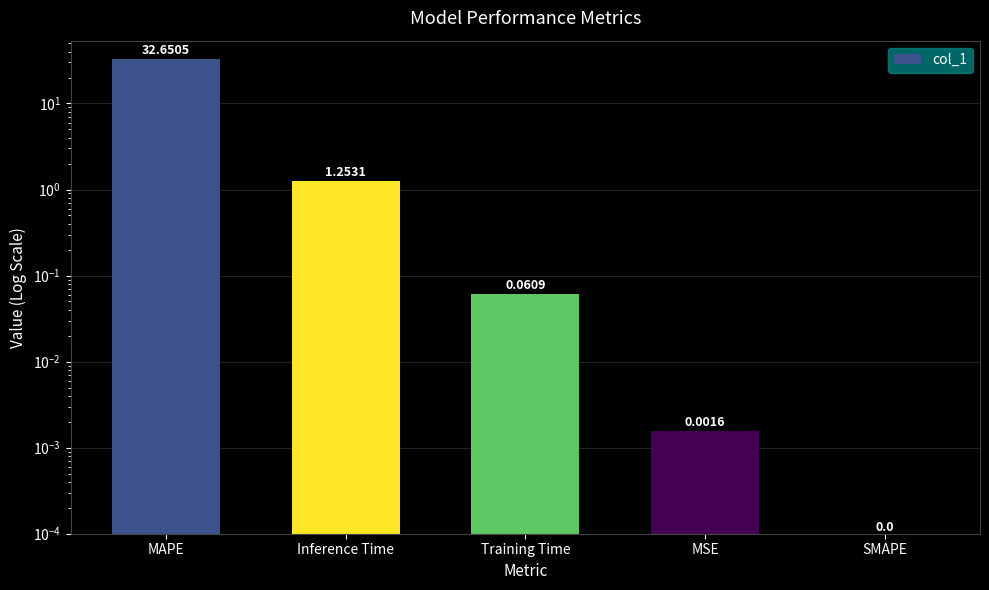

What position from the left is Training Time?

3